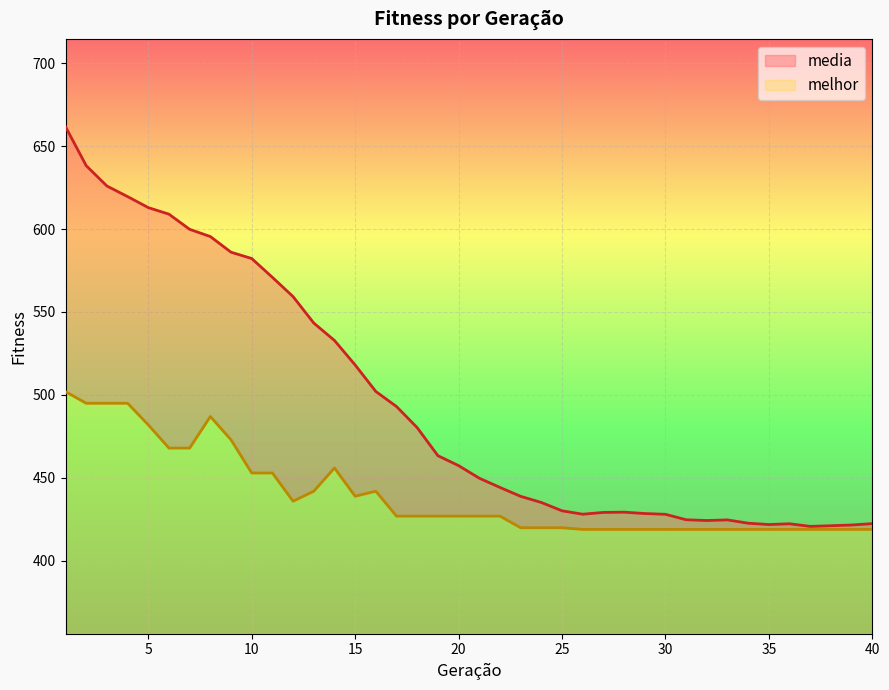

True or false: media and melhor cross at least once.

False